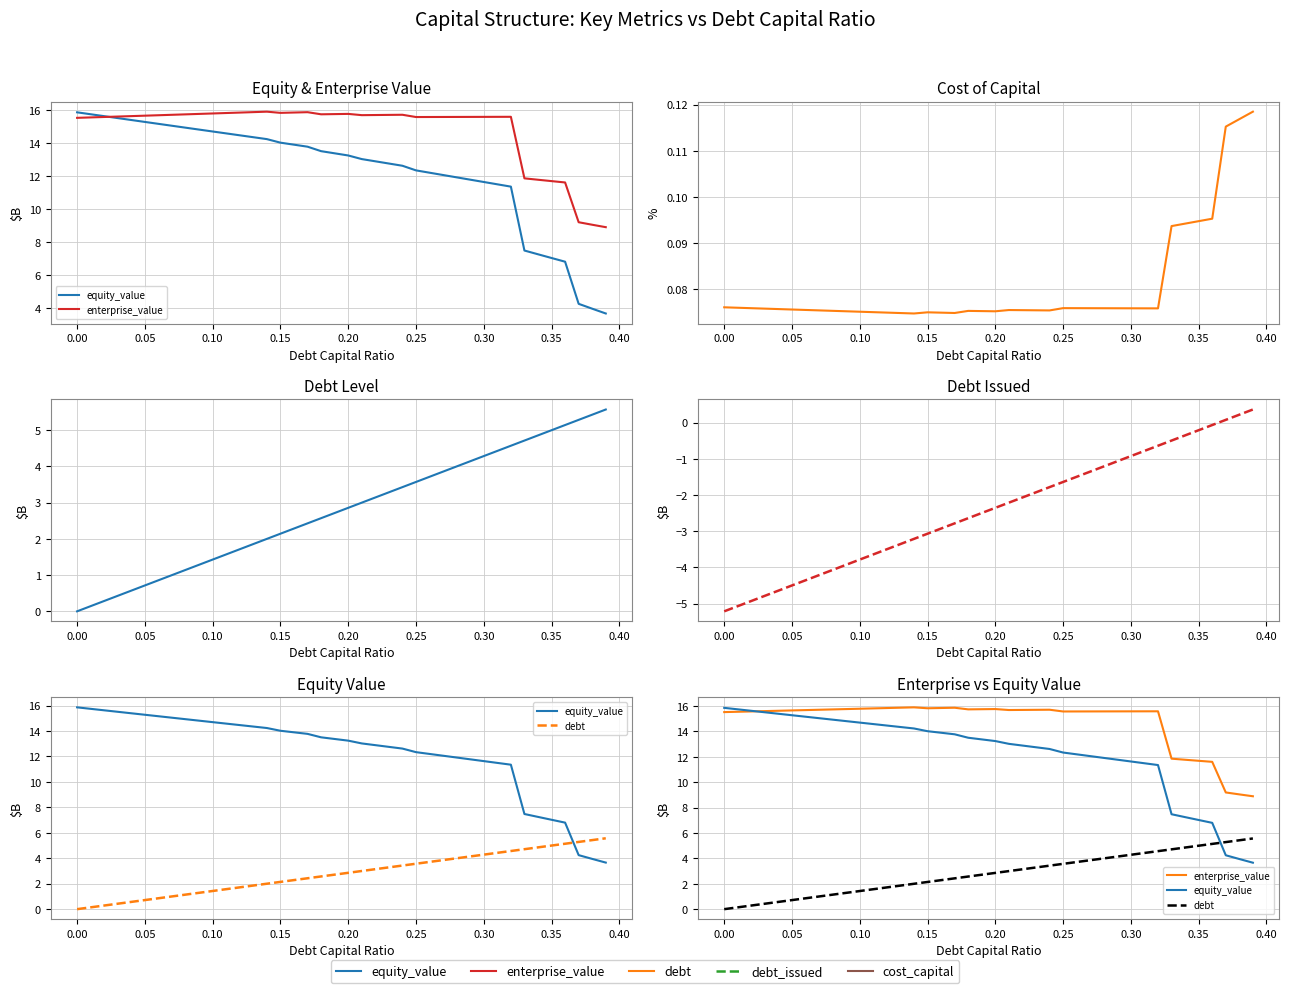

At how many categories does at least one series exceed 11?

37